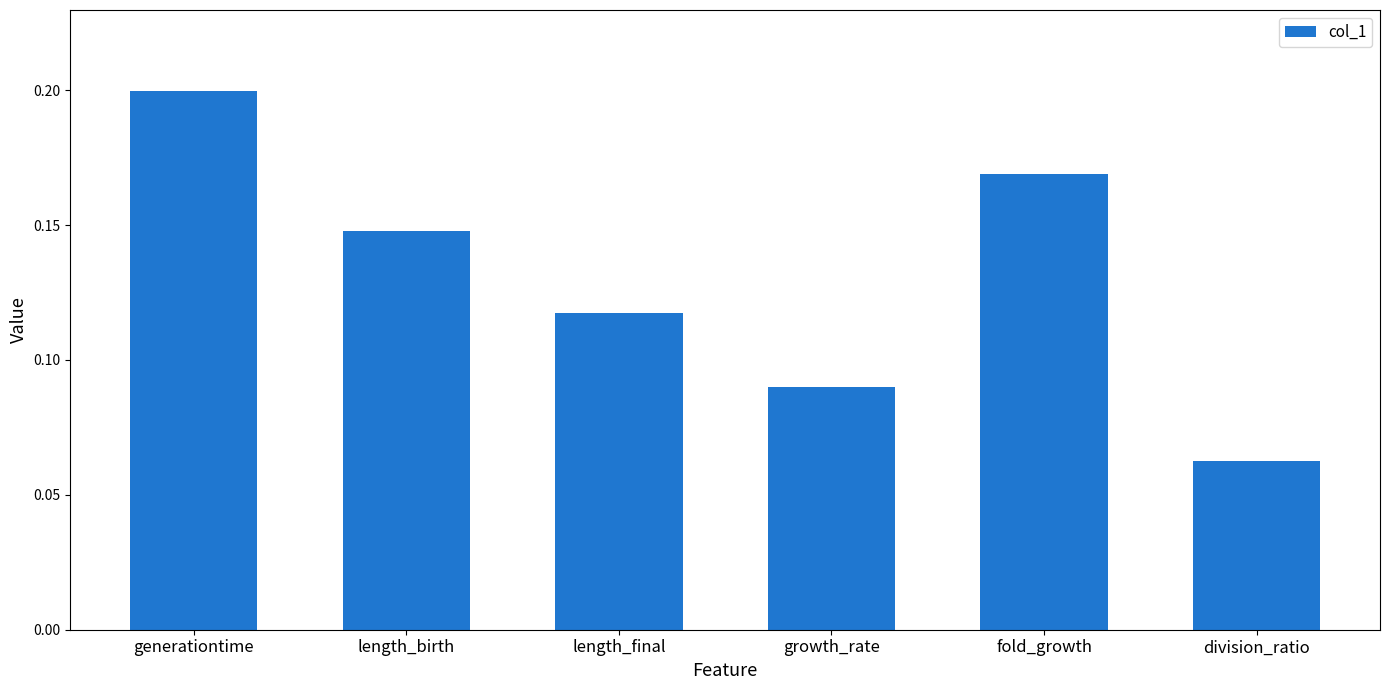

At which category does the chart reach its minimum across all series?

division_ratio